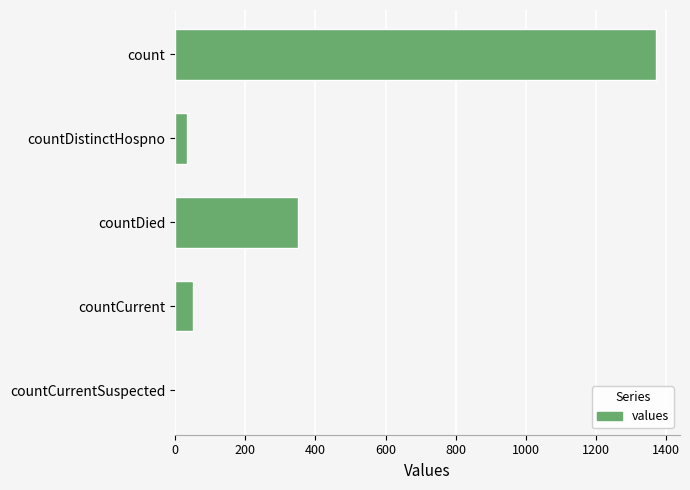

How many positive values are there?

4